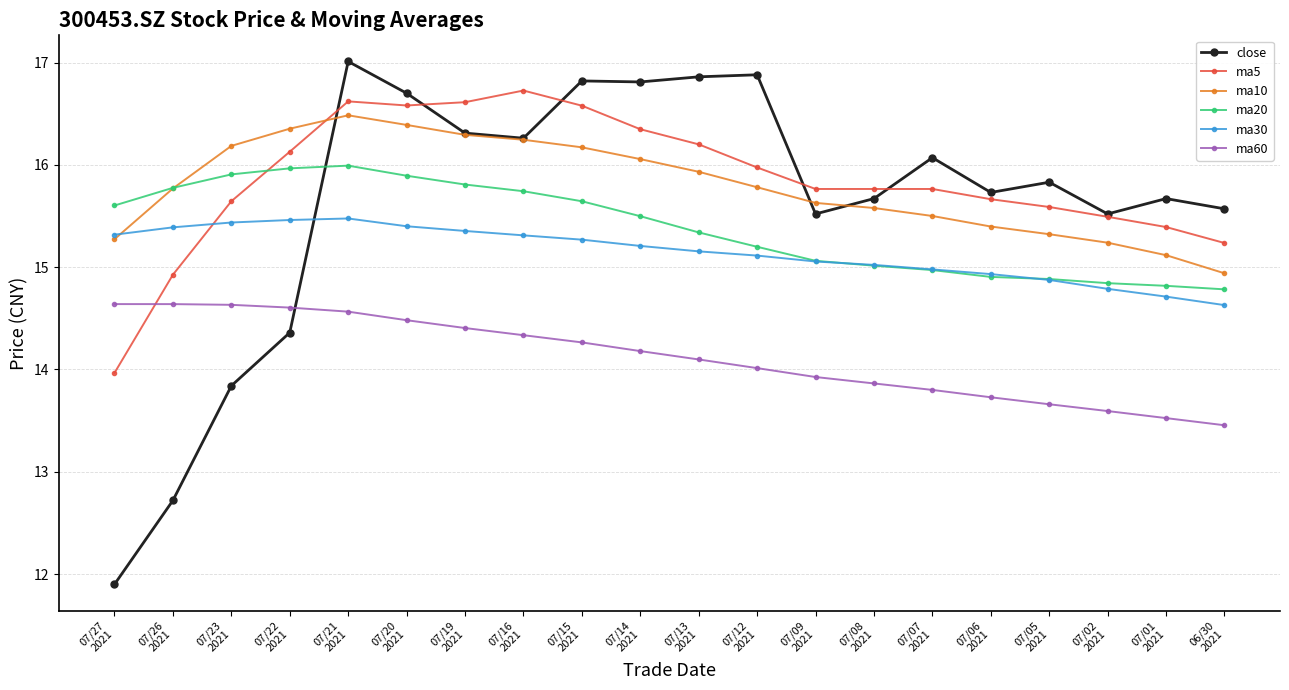

The ma5 series shows 16.6 at 07/15
2021. True or false?

True